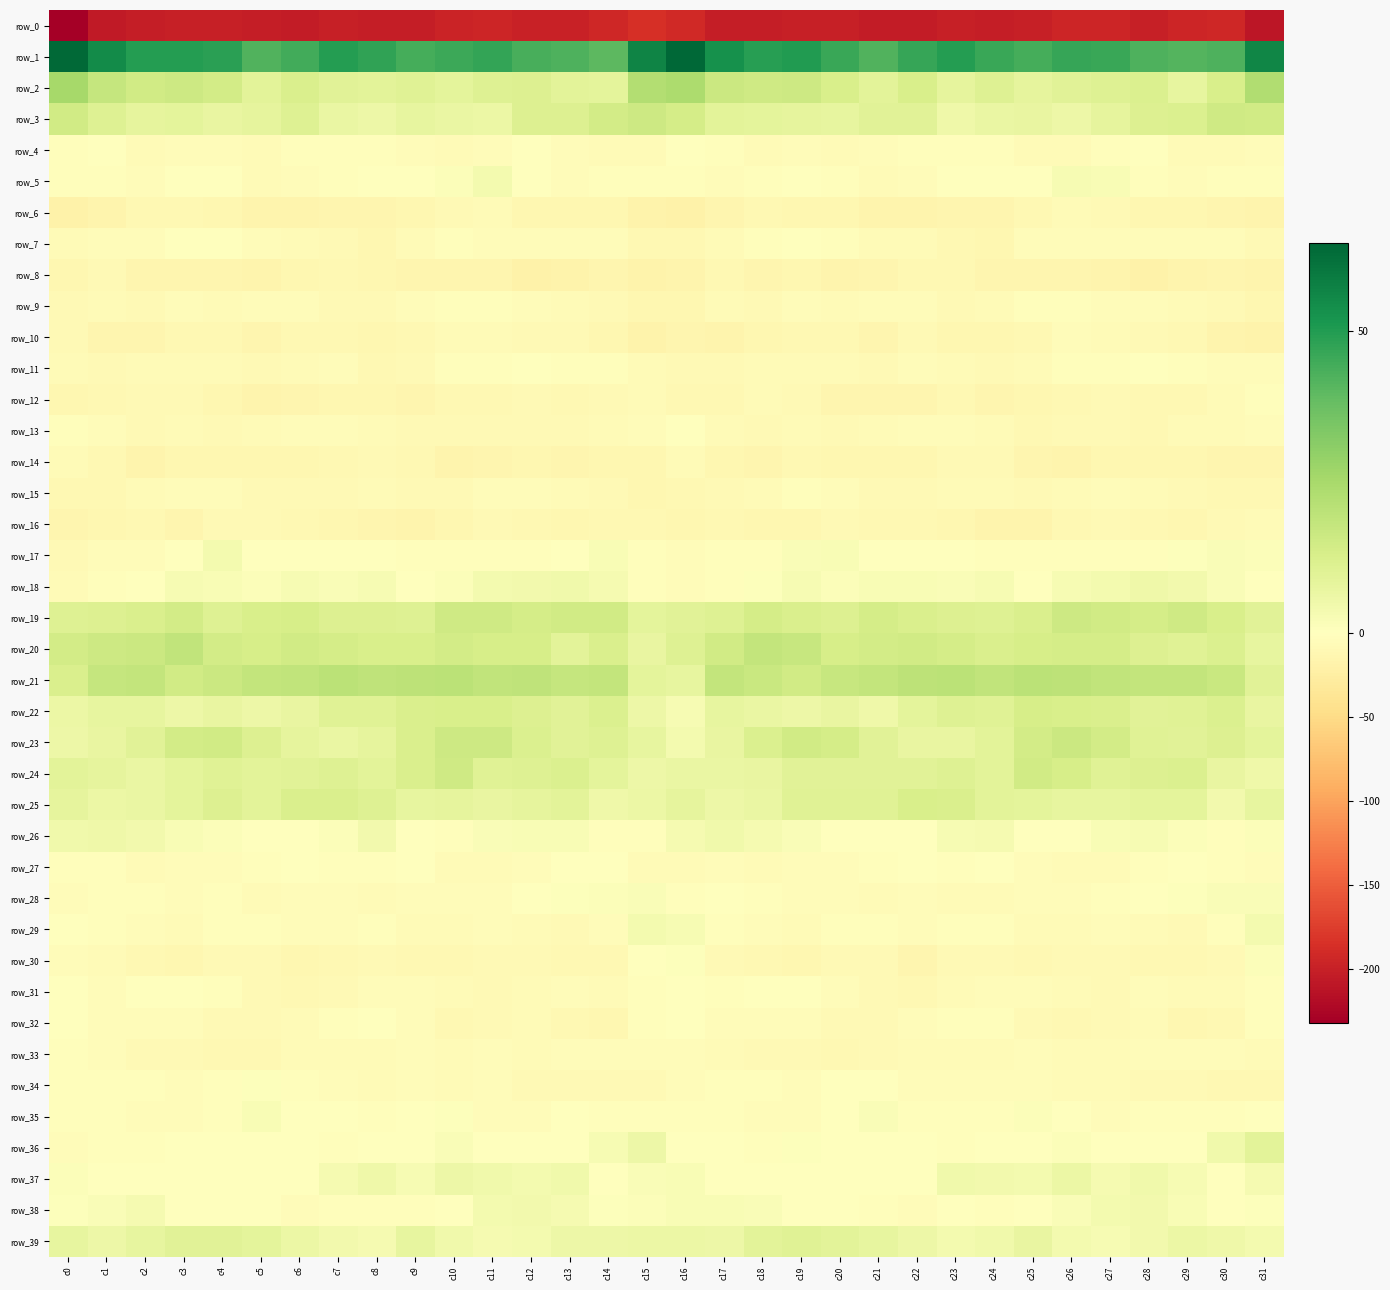

Reading left to right, list all the values displayed in this chart.

row_0: -232.5	-205.6	-202.8	-201.6	-200.5	-203.0	-204.9	-200.8	-201.9	-202.5	-197.4	-194.4	-199.6	-198.4	-194.1	-187.0	-191.9	-202.8	-202.0	-201.1	-200.8	-204.0	-204.2	-200.0	-203.2	-200.8	-195.5	-195.4	-201.0	-196.1	-193.9	-210.1
row_1: 63.5	54.6	49.5	49.5	48.4	41.8	44.6	49.4	47.4	44.1	45.4	47.2	43.4	42.3	40.1	56.7	64.4	53.1	49.0	50.1	45.8	42.0	46.6	49.5	45.8	44.1	46.6	46.2	42.5	41.3	42.4	56.1
row_2: 25.4	17.8	15.0	16.0	14.3	9.5	12.1	9.8	9.3	10.1	8.8	10.8	11.4	9.4	8.9	22.2	24.0	16.5	15.4	15.8	12.8	9.5	12.6	8.1	10.7	8.5	10.1	10.6	11.7	7.7	12.6	23.0
row_3: 14.6	10.6	8.1	9.0	7.3	8.3	10.6	6.8	5.6	7.9	6.6	6.5	11.2	11.1	14.4	15.6	13.7	9.3	8.9	8.1	7.6	9.7	9.7	5.4	6.8	7.4	5.9	8.5	11.5	11.8	15.3	14.8
row_4: -2.0	-1.2	-5.9	-5.2	-5.0	-5.6	-3.3	-2.1	-3.4	-4.8	-6.9	-4.4	-0.5	-4.8	-6.1	-5.9	-1.8	-2.4	-6.1	-4.8	-5.5	-4.5	-2.6	-2.5	-3.6	-6.0	-6.5	-2.4	-1.6	-5.7	-6.5	-5.2
row_5: -2.7	-2.4	-4.3	-0.3	-1.5	-5.5	-5.4	-2.0	-1.6	-0.9	1.1	3.8	-1.6	-5.0	-3.2	-2.9	-2.2	-3.8	-2.8	0.2	-3.2	-5.8	-4.2	-1.7	-1.2	-0.5	2.8	2.1	-3.6	-4.4	-2.9	-2.4
row_6: -18.3	-15.5	-10.4	-10.1	-12.2	-14.8	-15.5	-14.4	-14.4	-12.3	-7.3	-6.4	-11.0	-11.7	-12.5	-17.0	-18.5	-14.2	-9.5	-11.0	-12.7	-15.6	-15.0	-14.5	-13.7	-10.4	-6.1	-8.3	-11.8	-11.6	-13.4	-16.0
row_7: -7.1	-4.8	-4.7	-1.3	-1.7	-5.4	-5.7	-7.5	-11.5	-7.1	-2.8	-5.1	-4.3	-4.7	-4.3	-10.1	-9.7	-6.1	-3.4	-1.0	-2.8	-5.9	-6.0	-9.3	-11.2	-3.8	-4.2	-4.4	-5.0	-4.2	-4.7	-9.0
row_8: -12.0	-8.9	-13.0	-12.9	-13.2	-15.6	-11.4	-9.6	-12.0	-13.3	-13.4	-13.8	-18.3	-17.5	-14.4	-17.0	-14.6	-10.8	-14.2	-11.9	-14.8	-14.1	-10.5	-10.4	-12.7	-13.4	-13.2	-15.3	-19.0	-16.0	-14.1	-15.3
row_9: -8.1	-6.0	-7.5	-4.9	-5.8	-5.3	-4.4	-7.6	-7.7	-4.0	-3.4	-3.6	-4.7	-6.2	-7.4	-11.7	-12.2	-6.8	-7.3	-4.6	-6.3	-4.2	-5.4	-8.3	-6.6	-3.0	-3.5	-4.0	-5.1	-6.7	-8.5	-11.4
row_10: -8.3	-12.7	-14.4	-9.9	-9.4	-13.6	-10.1	-9.8	-12.1	-10.6	-6.7	-5.5	-7.4	-9.1	-12.4	-16.9	-13.8	-14.7	-12.5	-9.6	-10.5	-13.4	-8.4	-11.2	-11.5	-9.8	-5.3	-6.5	-7.8	-9.7	-14.9	-16.6
row_11: -6.5	-7.9	-7.0	-7.1	-6.7	-8.4	-6.3	-4.9	-9.1	-7.5	-2.9	-2.1	-1.3	-2.0	-3.4	-6.2	-8.2	-8.0	-6.8	-7.2	-7.0	-8.0	-5.3	-6.2	-9.1	-6.0	-2.0	-1.9	-1.1	-2.5	-4.2	-4.4
row_12: -12.0	-10.6	-7.8	-7.6	-11.8	-14.6	-13.7	-11.2	-12.3	-12.7	-10.4	-9.3	-8.4	-10.4	-8.2	-5.9	-9.1	-9.4	-7.2	-9.0	-13.2	-14.3	-13.3	-10.7	-13.1	-11.4	-10.3	-8.5	-9.2	-10.2	-6.6	-3.0
row_13: -2.4	-4.9	-8.1	-7.0	-7.4	-7.2	-4.8	-4.6	-6.1	-8.8	-9.0	-7.9	-8.7	-8.5	-5.8	-4.1	-0.8	-6.1	-7.8	-7.1	-7.3	-6.5	-4.2	-5.1	-6.7	-9.6	-8.3	-8.0	-9.6	-7.0	-5.6	-4.0
row_14: -7.0	-10.6	-14.9	-11.5	-11.0	-12.6	-12.2	-9.4	-7.3	-10.3	-15.0	-13.8	-11.5	-12.8	-12.3	-12.0	-7.0	-12.4	-14.2	-10.7	-11.5	-12.5	-11.6	-8.0	-7.8	-13.0	-14.8	-12.5	-12.5	-12.3	-13.0	-13.2
row_15: -9.3	-9.3	-6.5	-4.4	-3.8	-7.7	-8.0	-7.5	-5.5	-7.4	-7.8	-4.0	-4.6	-7.1	-8.4	-11.3	-10.4	-8.1	-5.8	-3.5	-5.1	-8.2	-8.2	-6.5	-6.0	-8.7	-6.0	-3.7	-5.8	-7.4	-9.7	-10.4
row_16: -13.6	-11.3	-10.7	-12.9	-8.9	-8.7	-9.2	-11.7	-13.7	-15.4	-11.7	-8.6	-10.4	-11.1	-9.6	-10.4	-12.1	-10.2	-12.2	-11.7	-7.9	-9.2	-10.1	-12.3	-14.9	-14.7	-9.8	-8.9	-10.8	-10.9	-8.8	-6.5
row_17: -8.1	-3.9	-3.7	-0.5	3.5	-1.4	-0.4	0.2	-1.2	-3.1	-2.8	-2.4	-3.6	-0.5	2.1	-2.7	-5.3	-3.4	-3.4	1.9	2.2	-1.7	-0.0	-0.2	-1.8	-3.1	-2.4	-2.7	-2.9	1.0	1.8	1.0
row_18: -6.2	-3.3	-0.6	2.9	2.0	1.2	2.9	1.6	2.9	0.1	1.4	3.7	4.2	4.9	3.0	-2.9	-4.4	-2.5	0.9	2.7	1.4	2.5	2.2	1.9	2.6	-0.4	2.8	3.6	5.2	4.4	1.7	-0.6
row_19: 10.7	11.1	12.2	14.1	10.9	12.6	13.3	11.3	11.3	11.0	15.3	15.5	13.7	14.8	14.7	8.6	9.7	10.8	13.6	12.3	11.3	13.6	12.3	11.5	10.9	12.3	15.9	14.7	13.8	15.5	12.9	10.1
row_20: 14.5	15.7	16.5	19.0	14.3	13.4	15.1	13.9	12.7	12.9	14.3	13.5	13.2	9.5	12.4	7.1	10.7	14.7	18.2	17.5	13.3	14.2	14.9	13.6	12.5	13.4	14.0	13.7	11.5	10.1	11.9	7.6
row_21: 12.1	17.7	18.5	14.8	16.2	18.3	18.9	20.5	19.2	20.0	20.3	18.9	19.2	17.9	18.1	9.0	7.6	18.3	16.8	14.9	17.4	18.5	19.7	20.3	19.0	20.5	19.6	19.1	18.6	18.1	16.7	9.6
row_22: 6.5	7.9	8.0	5.6	7.5	5.7	7.3	10.3	10.2	12.4	13.0	12.8	11.1	9.6	11.8	5.9	2.5	7.6	7.0	6.0	7.4	5.5	8.6	10.6	10.5	13.2	12.6	12.5	10.0	10.3	11.7	7.3
row_23: 5.8	7.4	9.6	14.3	14.7	11.4	8.2	6.8	8.3	12.1	16.0	15.7	11.7	9.6	10.6	7.6	3.8	7.1	11.6	14.9	13.8	10.0	7.0	7.5	9.1	14.4	16.1	14.6	10.2	9.8	11.1	8.7
row_24: 9.2	8.4	6.8	8.8	10.3	9.5	9.7	10.7	9.5	12.2	15.5	10.4	10.8	11.8	9.1	5.9	6.6	6.7	7.2	10.0	9.8	9.8	9.8	10.6	9.4	15.0	13.4	10.1	11.4	11.6	7.3	5.2
row_25: 8.3	6.4	6.6	8.6	11.5	9.1	12.4	12.5	10.9	7.8	8.5	7.5	8.4	9.4	5.5	6.2	8.4	5.9	7.0	10.3	10.4	10.4	12.7	12.3	9.1	8.8	7.8	7.6	9.0	8.7	4.5	8.0
row_26: 4.9	5.3	4.1	2.4	1.0	-1.7	-0.7	1.1	4.0	0.4	-2.0	1.6	2.3	2.3	-2.1	-2.2	3.4	5.0	3.5	1.9	-0.0	-1.3	-0.6	2.8	3.2	-1.0	-1.1	2.2	2.6	1.0	-2.8	1.1
row_27: -3.1	-3.0	-6.9	-5.1	-4.0	-3.2	-1.5	-2.7	-2.0	-1.5	-6.1	-7.0	-5.4	-0.5	-1.8	-6.1	-6.4	-4.0	-7.2	-4.2	-4.0	-2.4	-1.4	-3.1	-0.9	-3.7	-6.4	-7.2	-2.9	-0.6	-2.7	-4.7
row_28: -4.4	-3.0	-1.9	-3.9	-3.4	-6.0	-5.2	-5.1	-6.5	-4.1	-3.7	-4.2	-1.0	0.7	1.4	1.6	-2.6	-1.4	-3.0	-3.6	-4.2	-6.4	-4.3	-6.1	-5.8	-3.9	-3.9	-3.3	-0.1	0.8	1.8	1.7
row_29: -0.6	-3.5	-3.9	-6.8	-3.2	-2.0	-4.4	-4.2	-2.6	-5.5	-6.8	-4.9	-6.0	-7.4	-5.3	3.9	2.9	-3.0	-5.1	-5.9	-2.0	-2.7	-5.0	-3.3	-3.5	-6.3	-6.3	-5.0	-6.8	-7.4	-2.9	3.5
row_30: -4.0	-6.7	-9.9	-11.8	-8.8	-7.8	-11.9	-10.5	-7.5	-10.4	-9.5	-7.7	-8.6	-10.0	-10.0	-0.9	0.9	-7.5	-10.7	-11.1	-7.6	-9.0	-12.8	-8.7	-8.4	-10.3	-8.5	-7.8	-9.4	-10.5	-7.9	1.0
row_31: -1.8	-4.2	-0.5	0.4	-2.0	-7.4	-9.9	-8.5	-4.7	-3.7	-6.6	-7.7	-5.6	-5.0	-7.2	-3.6	-0.8	-2.7	0.3	0.1	-4.1	-8.9	-9.9	-7.1	-3.9	-4.6	-7.0	-7.3	-4.6	-6.1	-6.8	-2.9
row_32: 0.4	-3.8	-4.5	-4.1	-8.1	-9.1	-6.7	-2.8	-1.8	-5.1	-10.3	-8.6	-7.0	-9.6	-11.3	-2.7	-0.2	-4.3	-4.0	-5.4	-9.0	-8.7	-4.7	-2.0	-2.4	-8.0	-9.9	-7.9	-6.6	-11.6	-9.2	-2.2
row_33: -3.1	-4.8	-7.6	-8.6	-9.2	-9.4	-7.0	-6.2	-6.9	-4.6	-6.0	-5.4	-5.8	-4.0	-4.9	-3.8	-4.8	-5.7	-8.3	-8.8	-9.4	-8.6	-6.1	-6.7	-6.0	-5.2	-6.0	-5.5	-5.1	-4.0	-5.4	-6.7
row_34: -2.5	-1.9	-3.1	-4.0	-2.2	0.5	-2.6	-4.9	-5.5	-4.2	-6.7	-5.0	-7.6	-8.2	-8.1	-9.0	-4.9	-2.0	-3.4	-3.9	-0.8	0.2	-4.2	-5.3	-4.7	-5.3	-6.2	-5.6	-8.2	-7.9	-9.3	-10.8
row_35: -2.9	-2.7	-4.4	-4.4	-2.0	2.3	-1.1	-1.8	-3.2	0.3	0.6	-4.6	-3.7	-1.8	-2.0	-2.7	-2.7	-3.1	-4.7	-3.8	-0.2	1.7	-1.9	-2.6	-2.3	1.3	-1.2	-5.4	-2.2	-2.0	-2.2	-1.3
row_36: -4.2	-2.1	-2.4	-0.5	0.1	-1.3	-0.8	-2.7	-1.3	-0.8	1.8	-0.5	-1.7	-0.9	2.7	5.6	0.4	-1.6	-2.5	0.8	-1.0	-0.8	-1.4	-2.7	-1.3	0.5	1.3	-1.5	-1.6	0.0	4.6	9.3
row_37: 1.0	0.4	-0.6	-1.0	-0.8	-0.1	-0.8	3.0	5.5	2.6	6.0	4.7	3.7	4.6	0.2	1.9	2.4	-0.4	-0.8	-1.0	-0.3	-0.6	0.1	4.6	4.1	3.9	6.1	3.3	4.9	2.7	0.5	3.1
row_38: 0.9	1.6	3.2	-0.1	0.2	-0.9	-4.8	-1.8	-1.9	-2.8	0.4	3.6	4.4	3.3	0.8	1.1	2.3	2.5	1.8	0.2	0.1	-2.8	-4.4	-1.1	-2.8	-1.6	1.8	3.9	4.4	2.3	0.2	0.6
row_39: 7.8	5.9	7.9	10.1	9.8	8.9	6.5	4.4	3.3	7.6	4.6	3.1	3.6	5.8	5.7	6.5	6.1	5.7	9.4	10.1	9.5	7.8	5.9	3.6	4.7	7.4	3.6	3.0	4.2	6.1	5.5	3.6